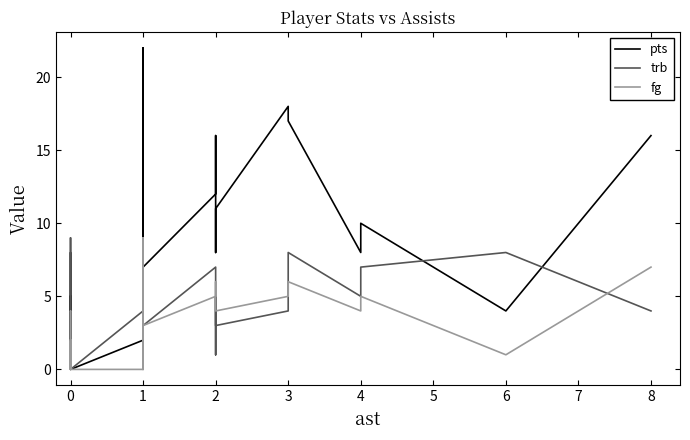

Does the chart display data point markers on the line(s)?

No